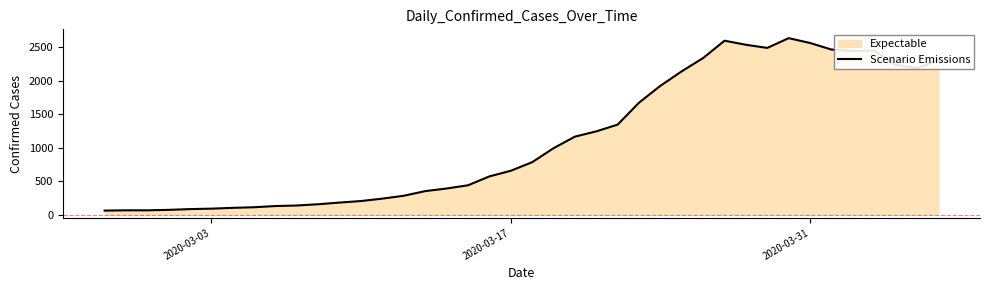

What is the average value?

1124